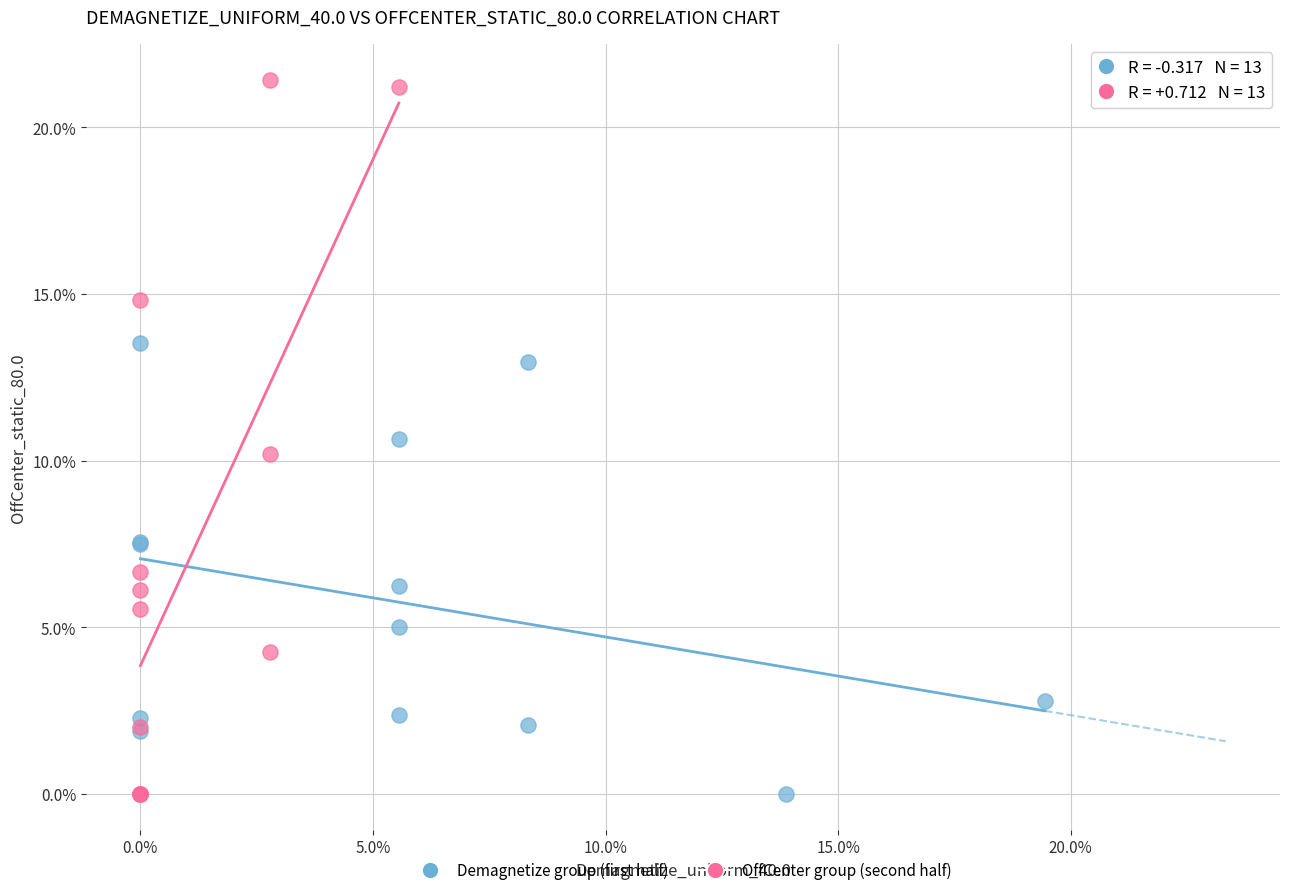

What are all the series names shown in the legend?

Demagnetize group (first half), OffCenter group (second half)